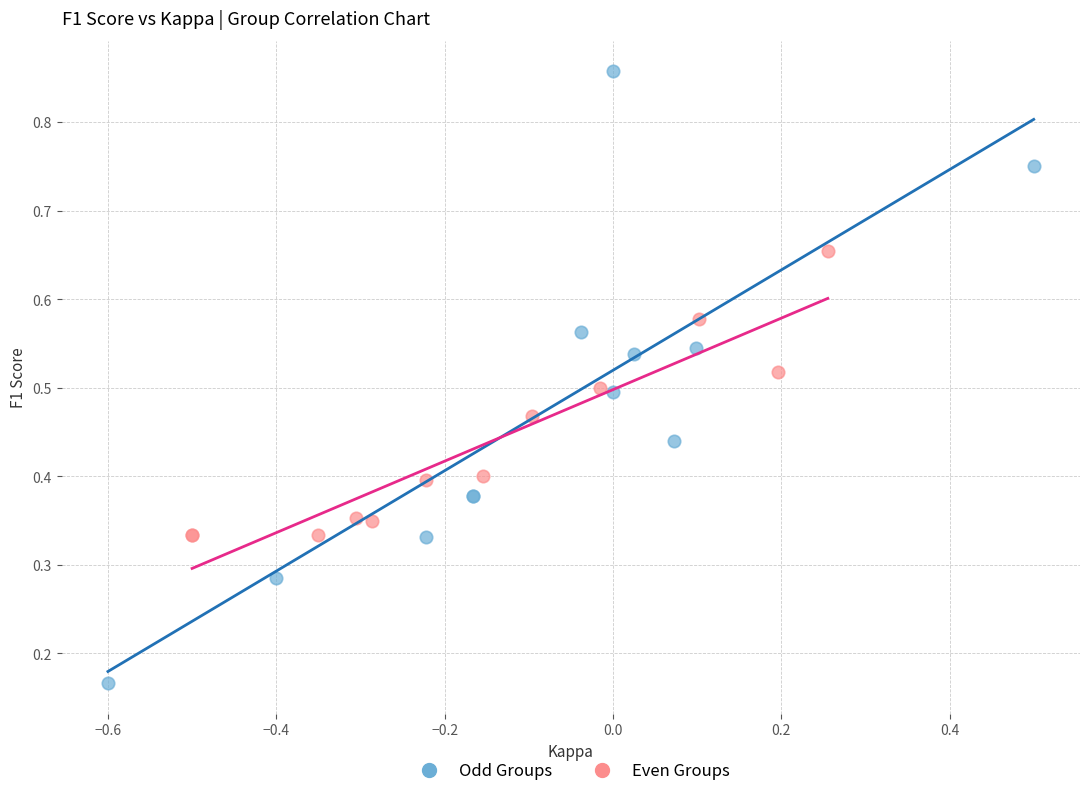

Which series has the widest spread of Y values?

Odd Groups